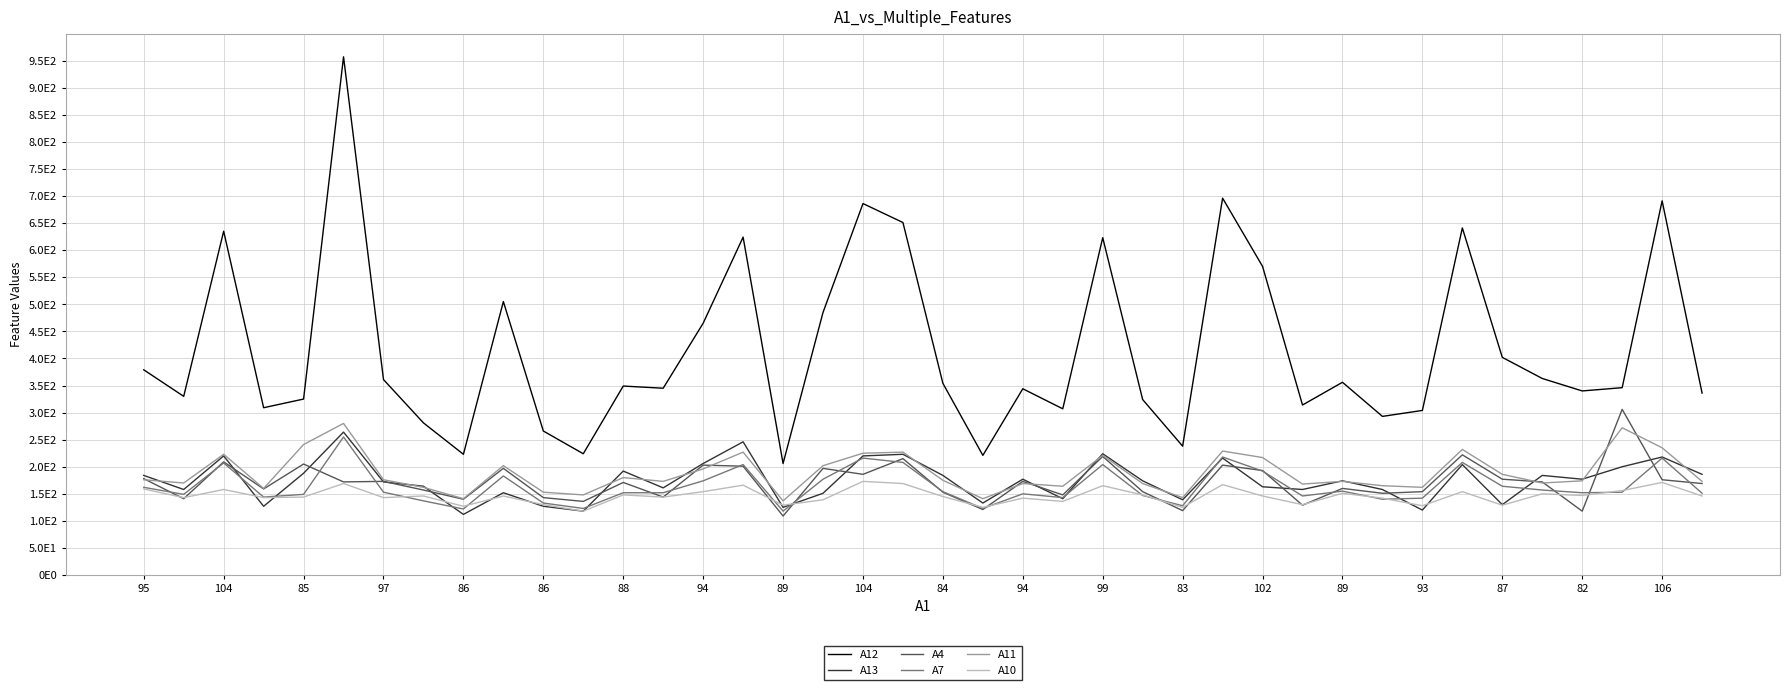

What are all the series names shown in the legend?

A12, A13, A4, A7, A11, A10